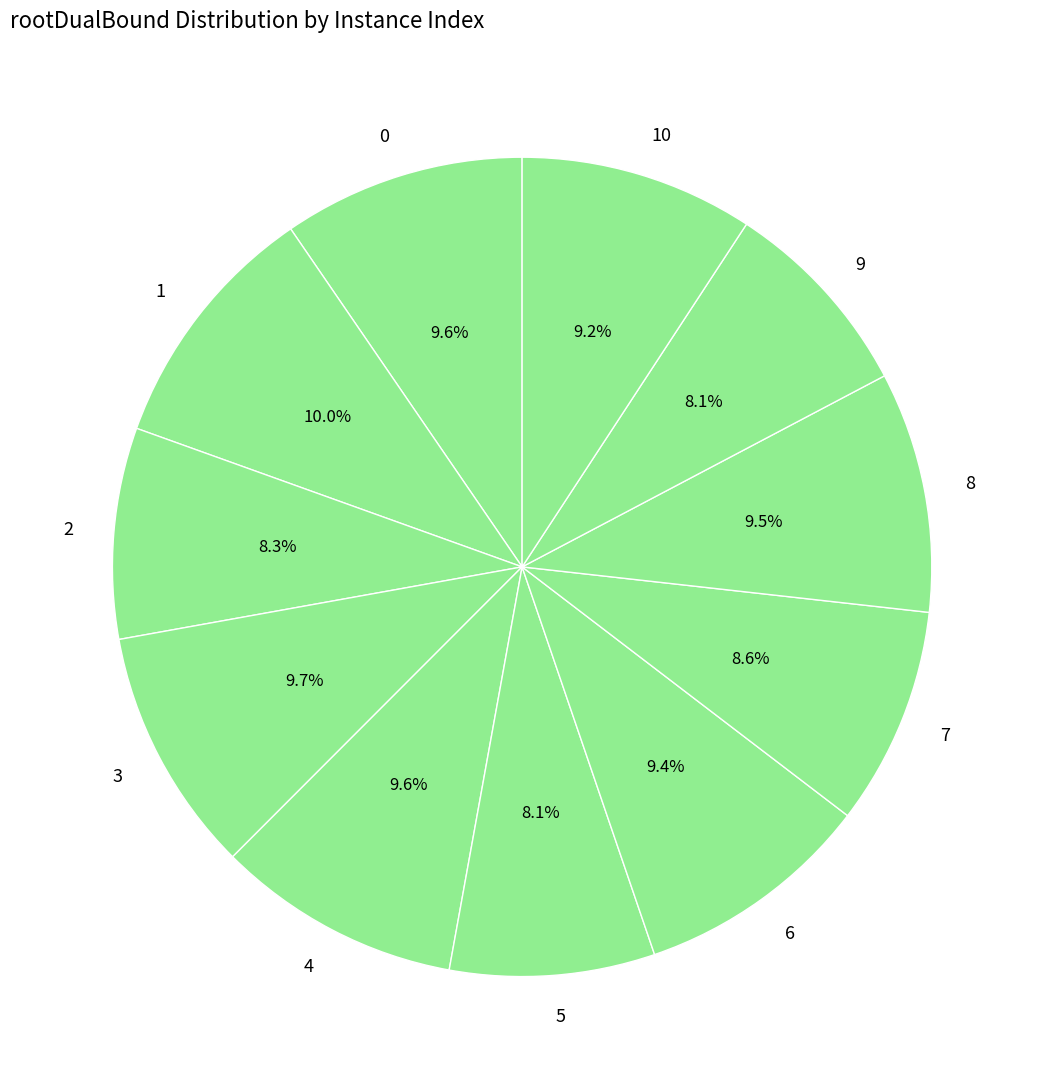

What portion of the pie excludes 1?

90.0%